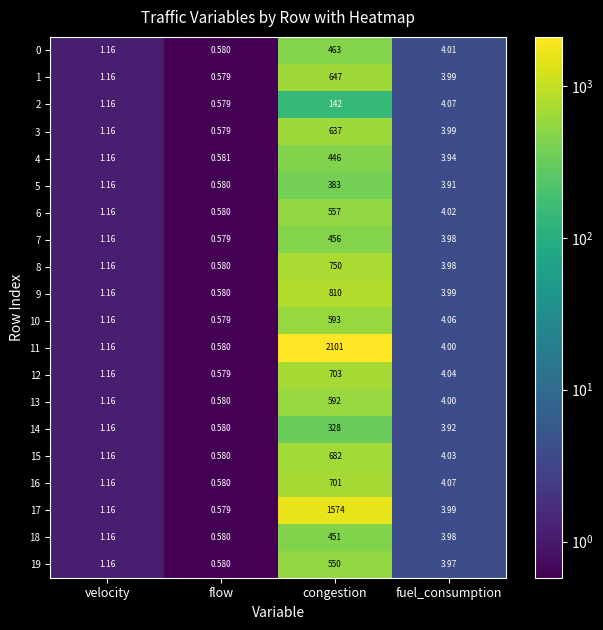

Which series has the largest range (max minus min)?

11